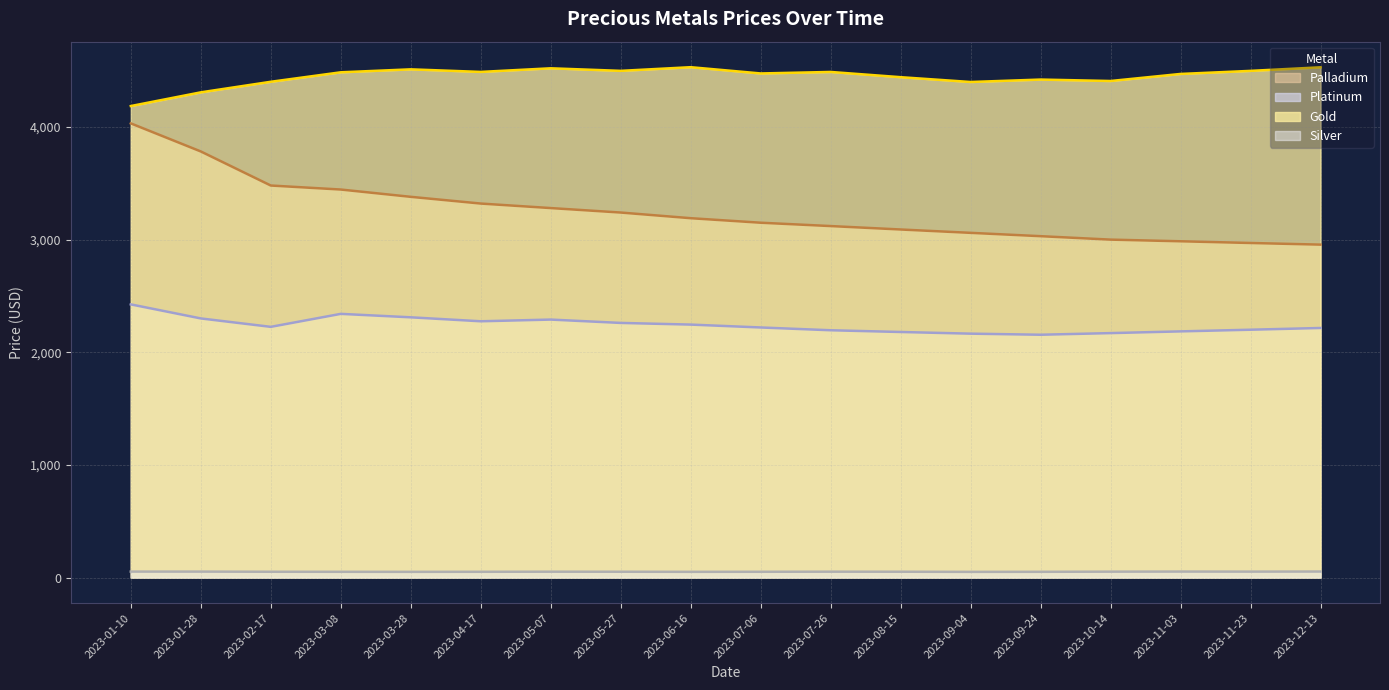

Where is platinum nearest to the value 2290?

2023-05-07